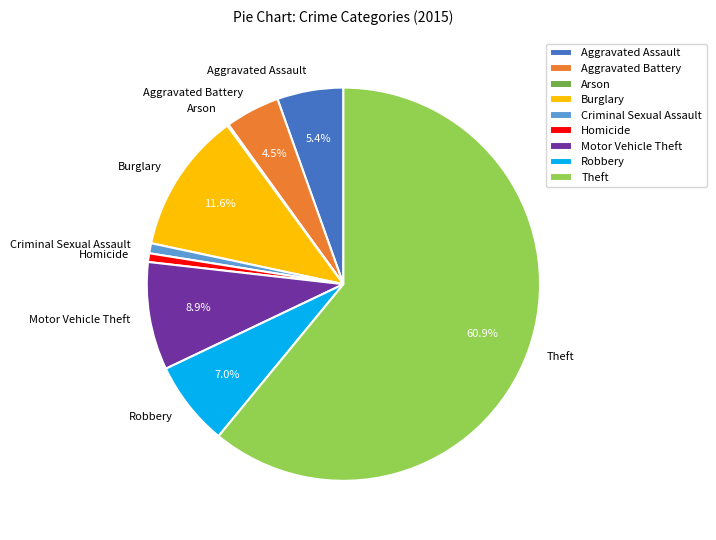

Which category has the biggest portion of the pie?

Theft